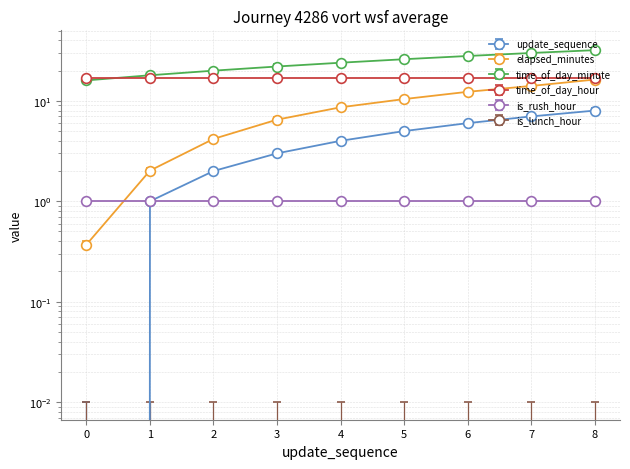

The value of elapsed_minutes at 1 is 2.0. True or false?

True